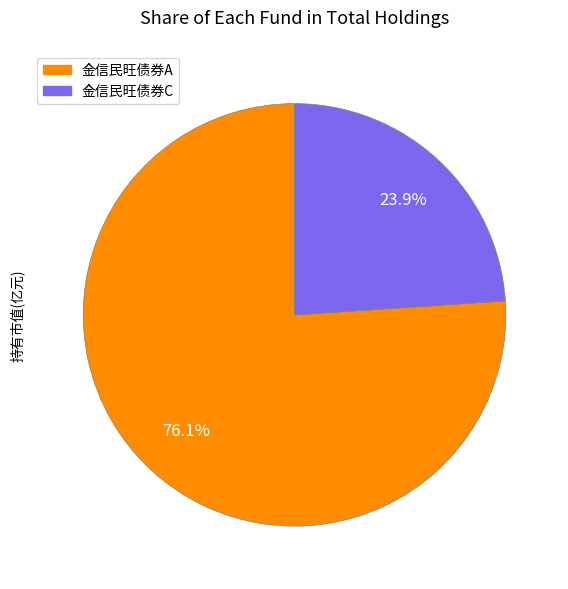

To the nearest percent, what percentage of the pie is 金信民旺债券A?

76%